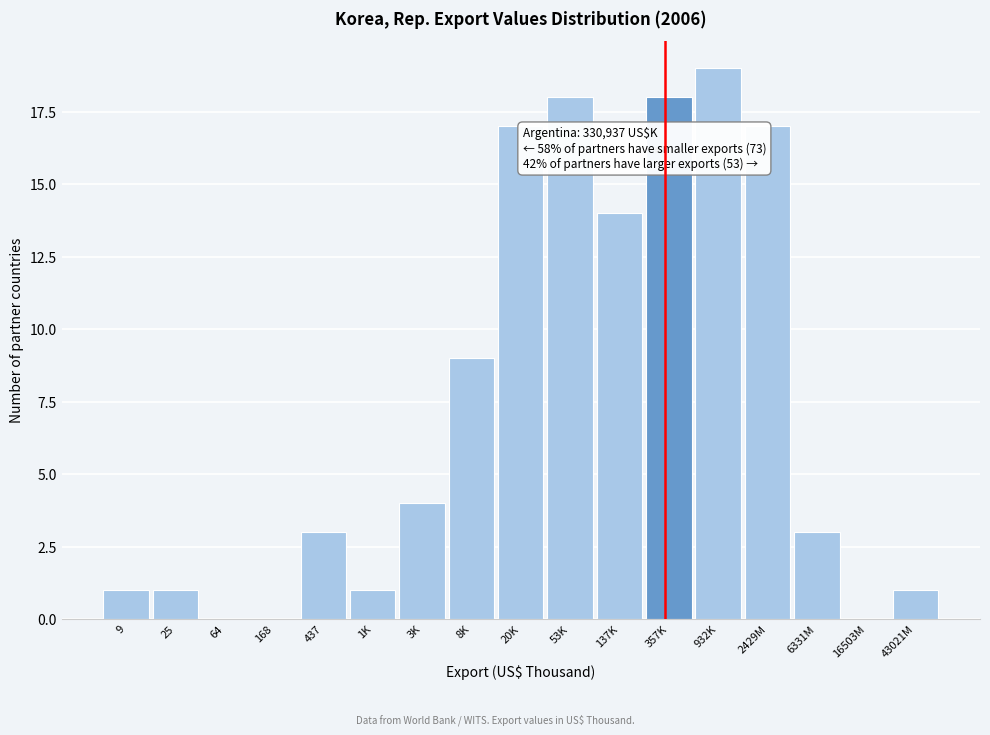

Reading left to right, list all the values displayed in this chart.

9=1	25=1	64=0	168=0	437=3	1K=1	3K=4	8K=9	20K=17	53K=18	137K=14	357K=18	932K=19	2429M=17	6331M=3	16503M=0	43021M=1